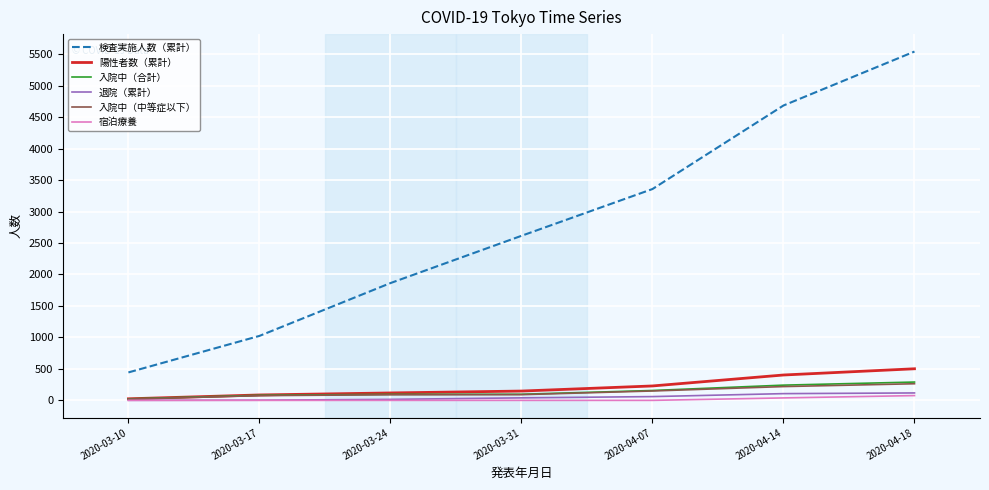

True or false: 陽性者数（累計） and 検査実施人数（累計） intersect in this chart.

False